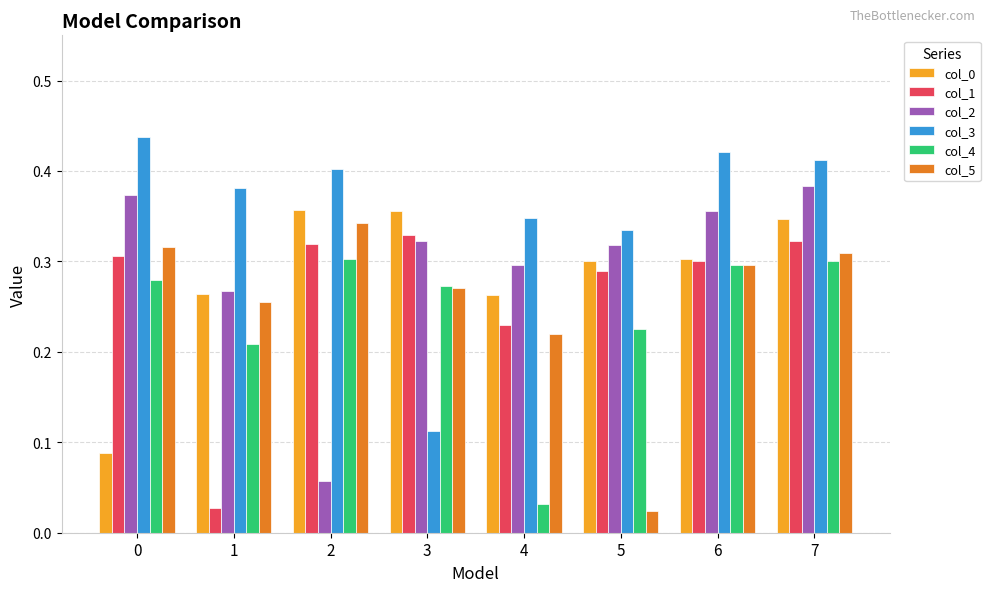

Where is col_2 nearest to the value 0?

2